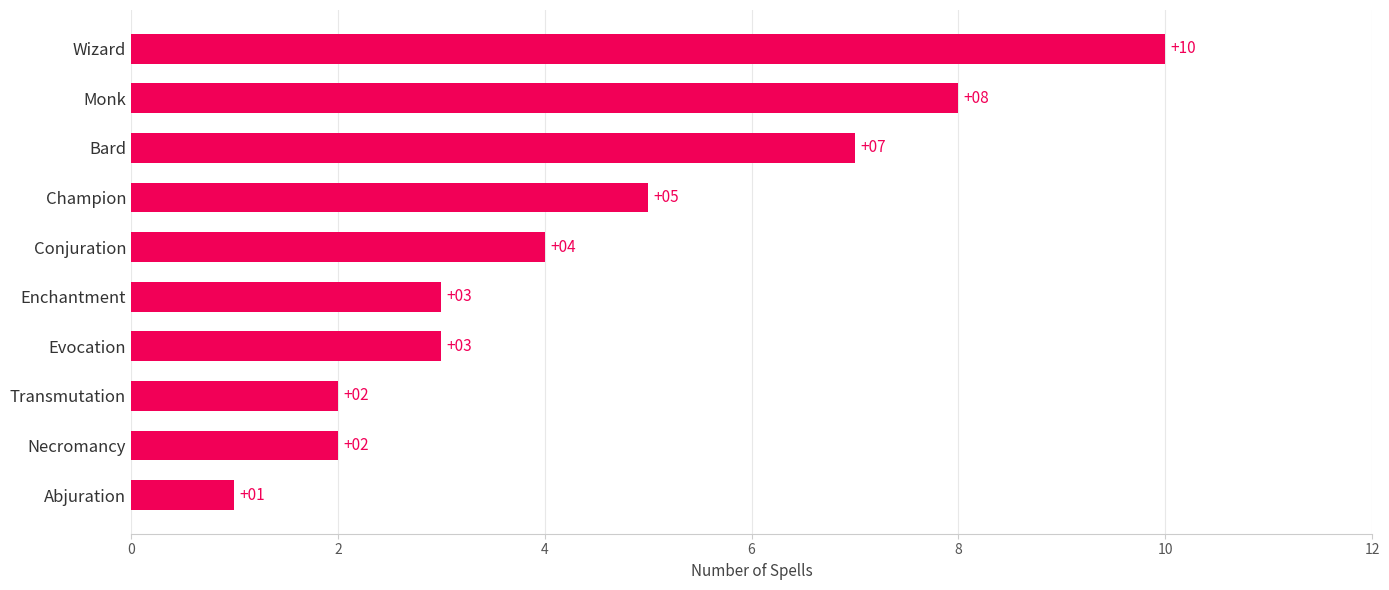

At which label is the value closest to 5?

Champion